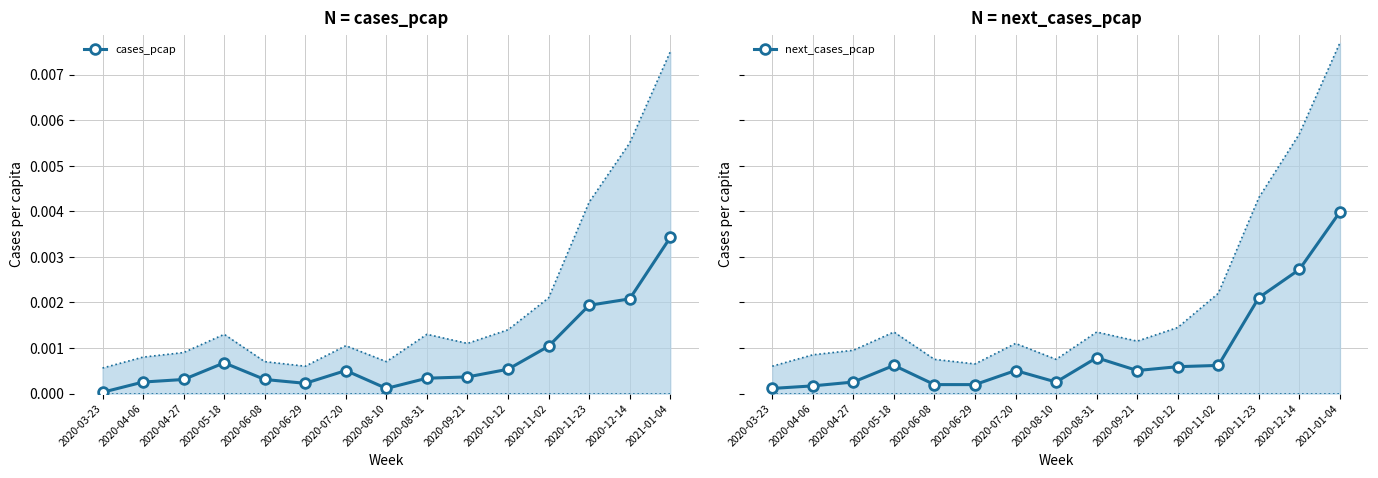

Which category has the lowest value in the next_cases_pcap series?

2020-03-23